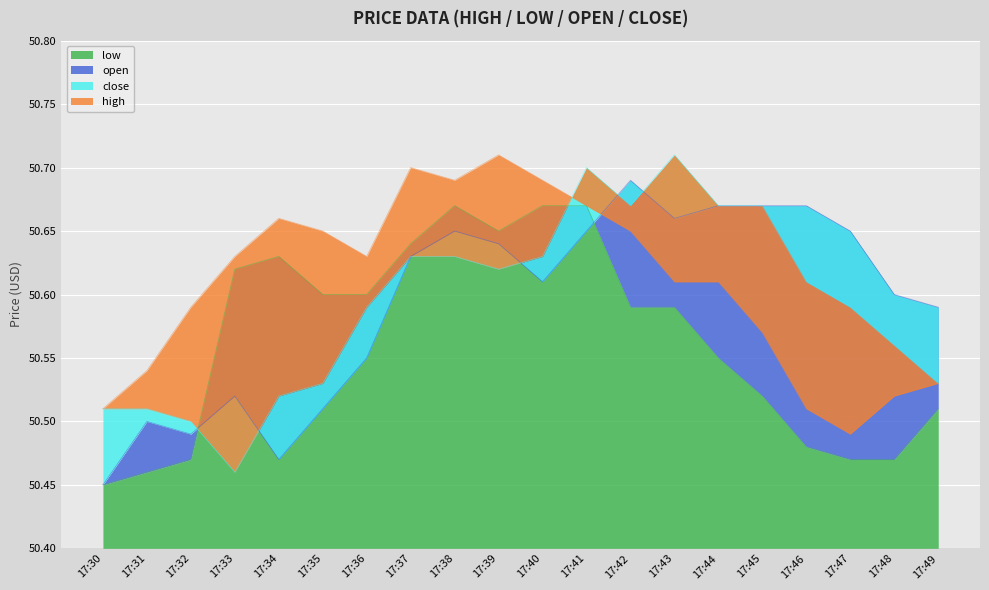

How many distinct data groups are displayed?

4